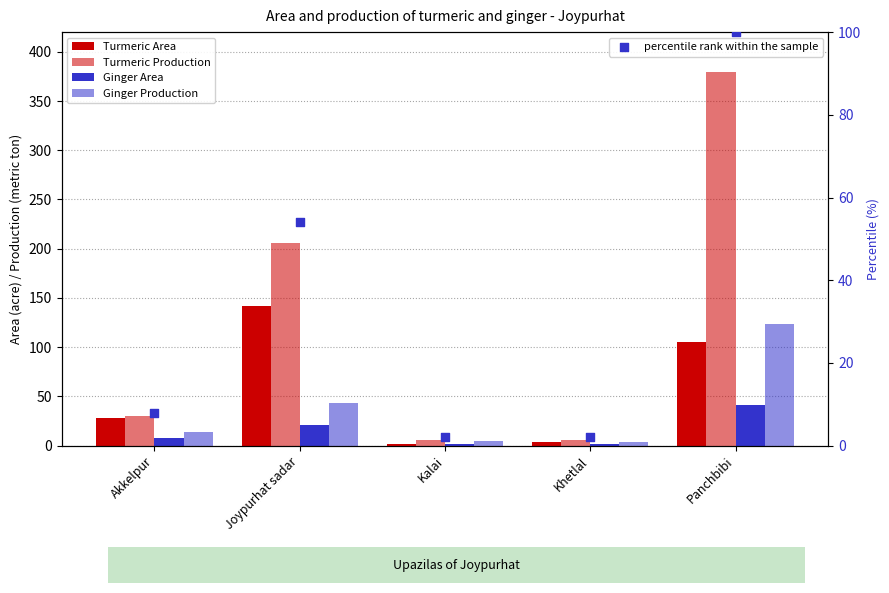

Is the value of Turmeric Area at Akkelpur greater than the value of Ginger Production at Joypurhat sadar?

No